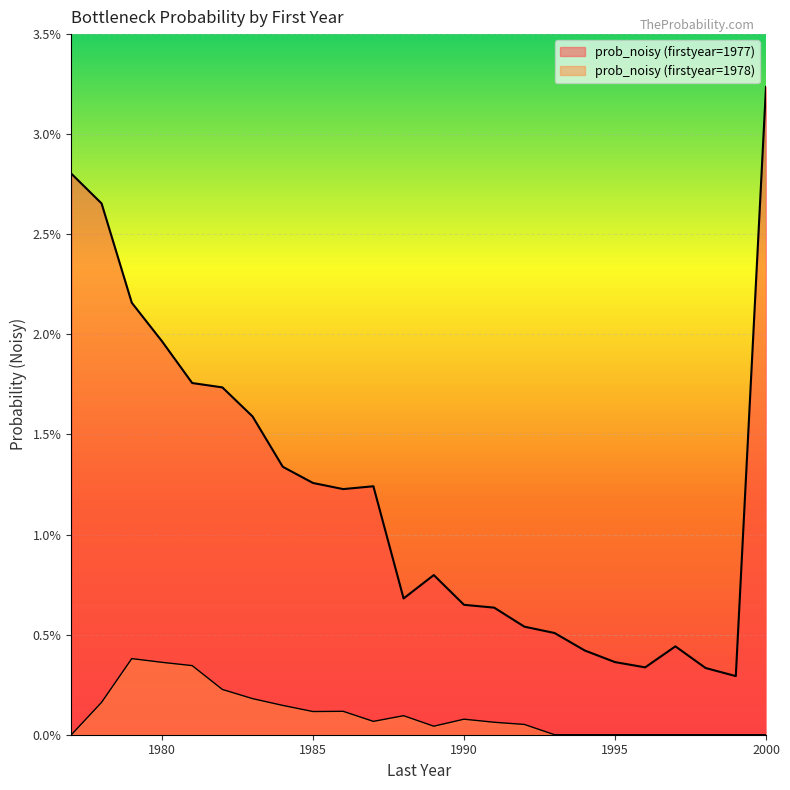

Does the chart display data point markers on the line(s)?

No